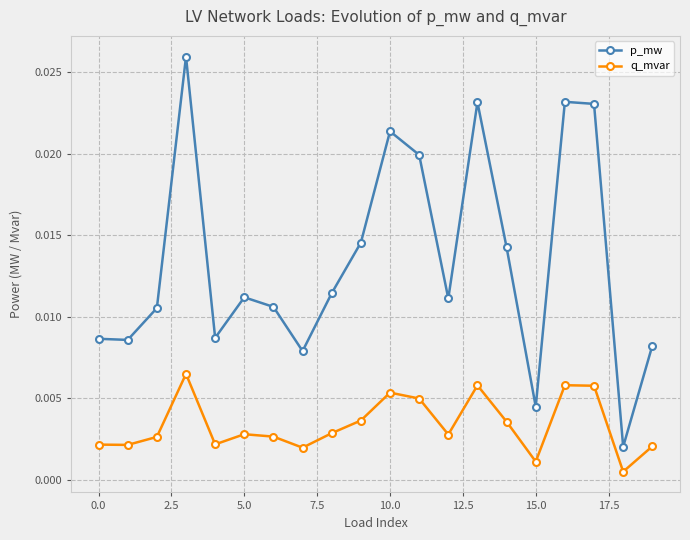

True or false: p_mw has more than 0 interior local peaks.

True